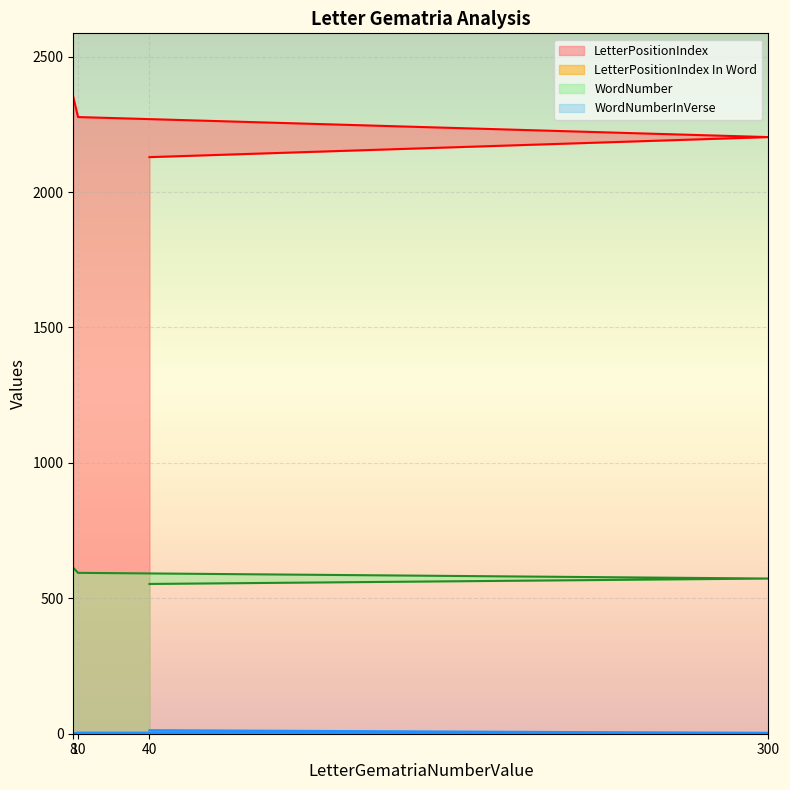

How many lines are shown in the chart?

4